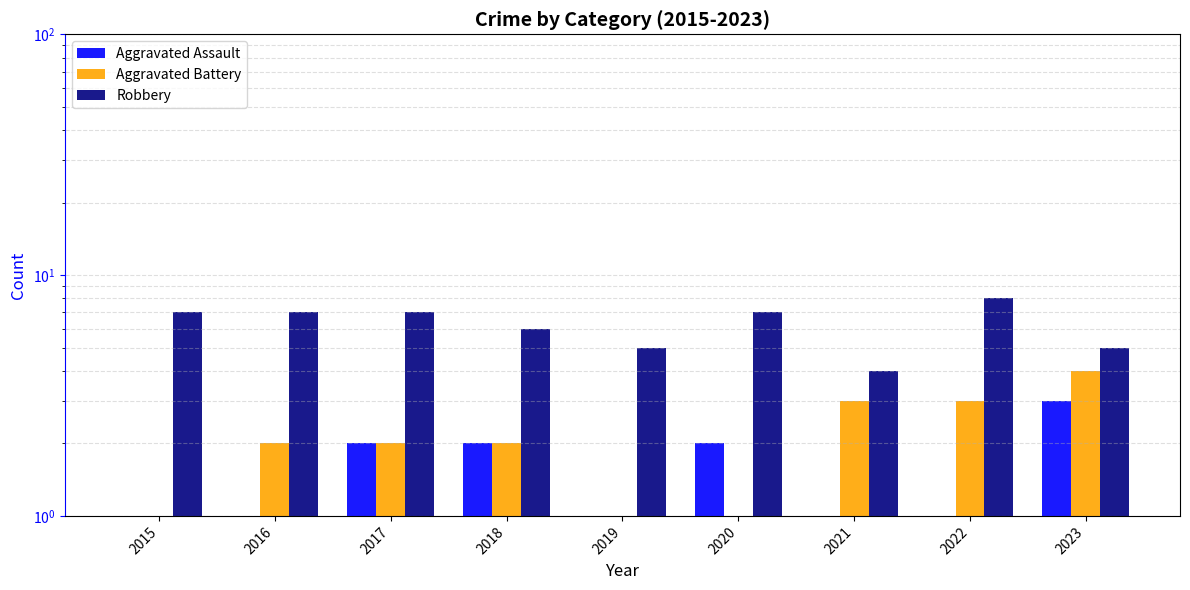

Is it true that Aggravated Battery equals 4.0 at 2023?

True